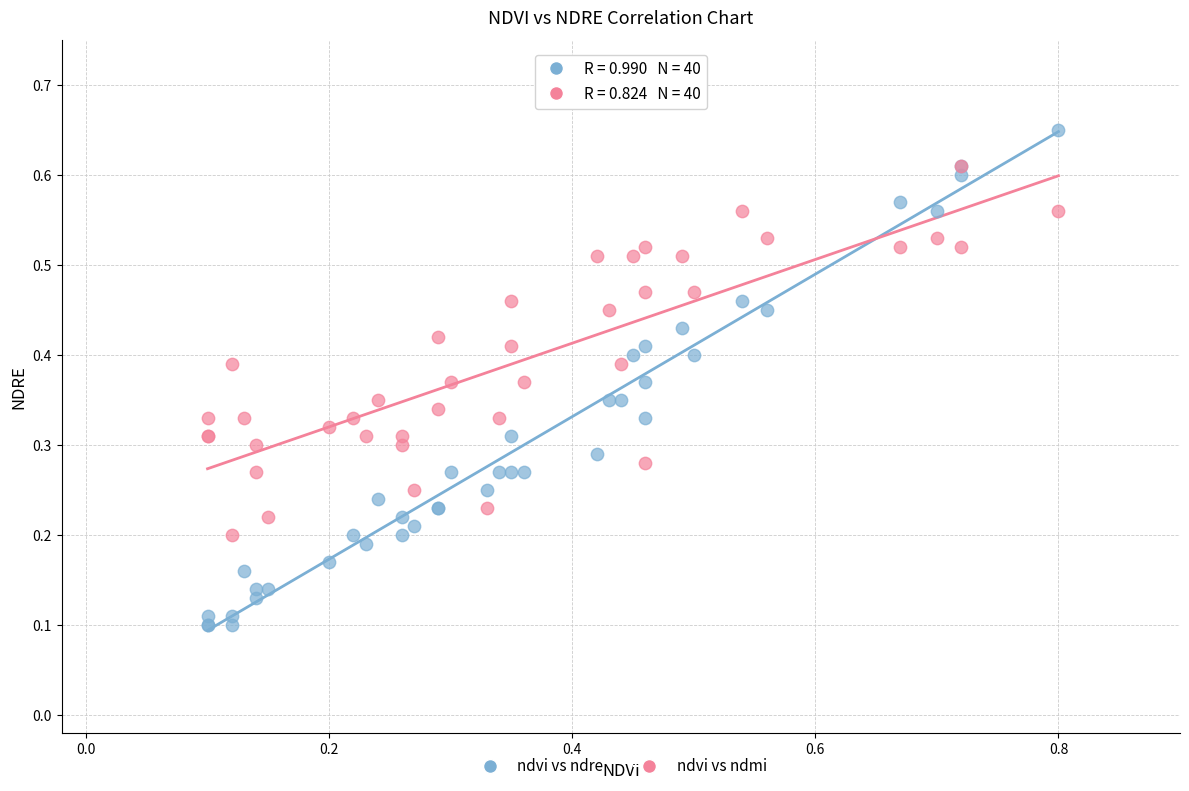

Which series reaches the minimum Y coordinate?

ndvi vs ndre